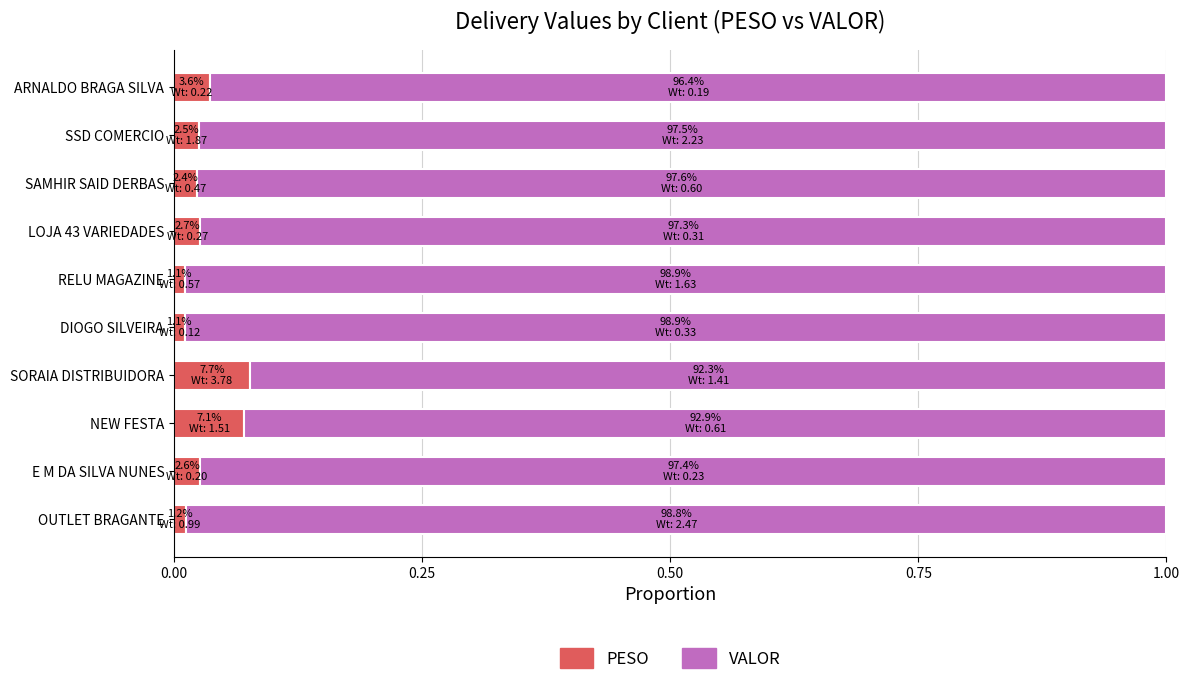

What are all the series names shown in the legend?

PESO, VALOR